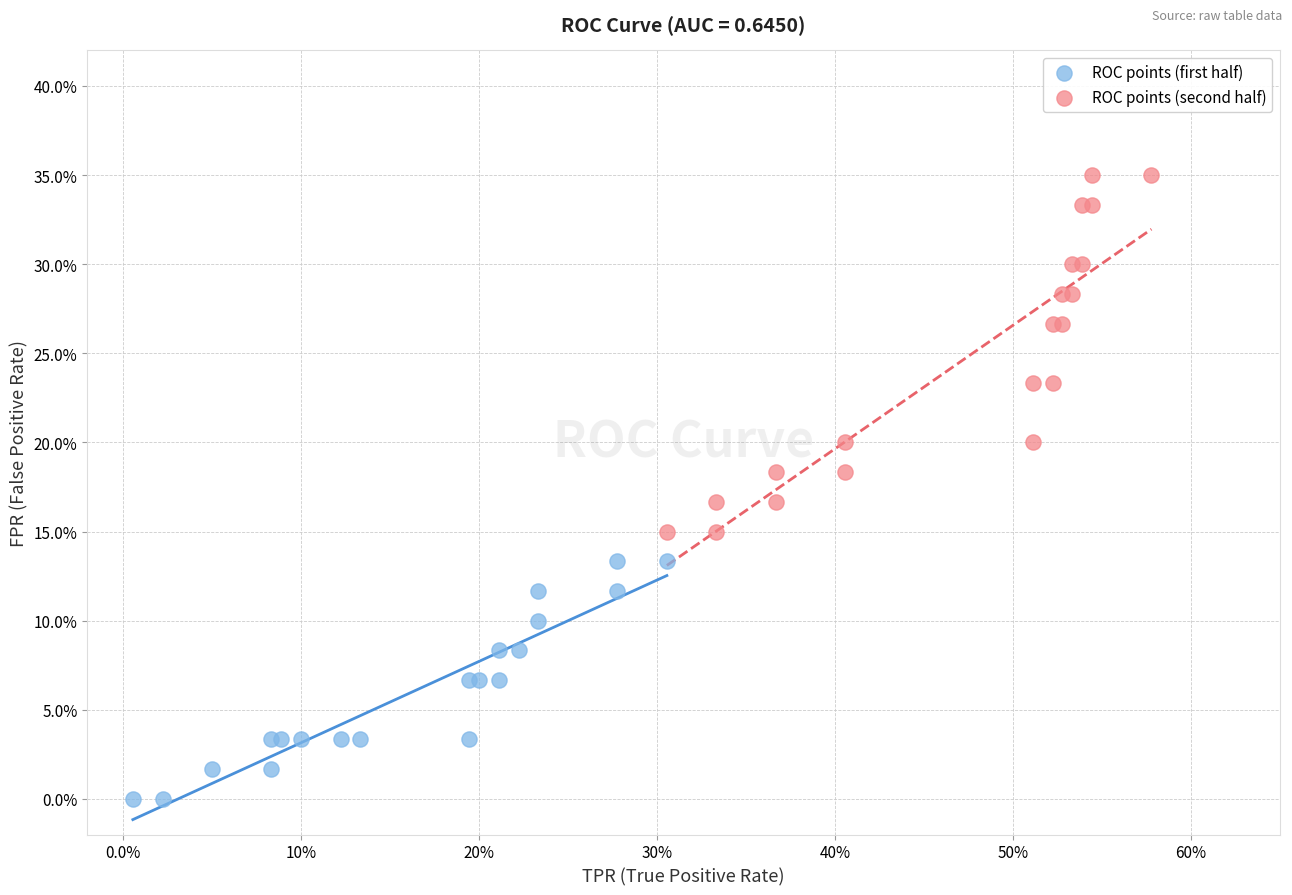

Which series reaches the maximum Y coordinate?

ROC points (second half)